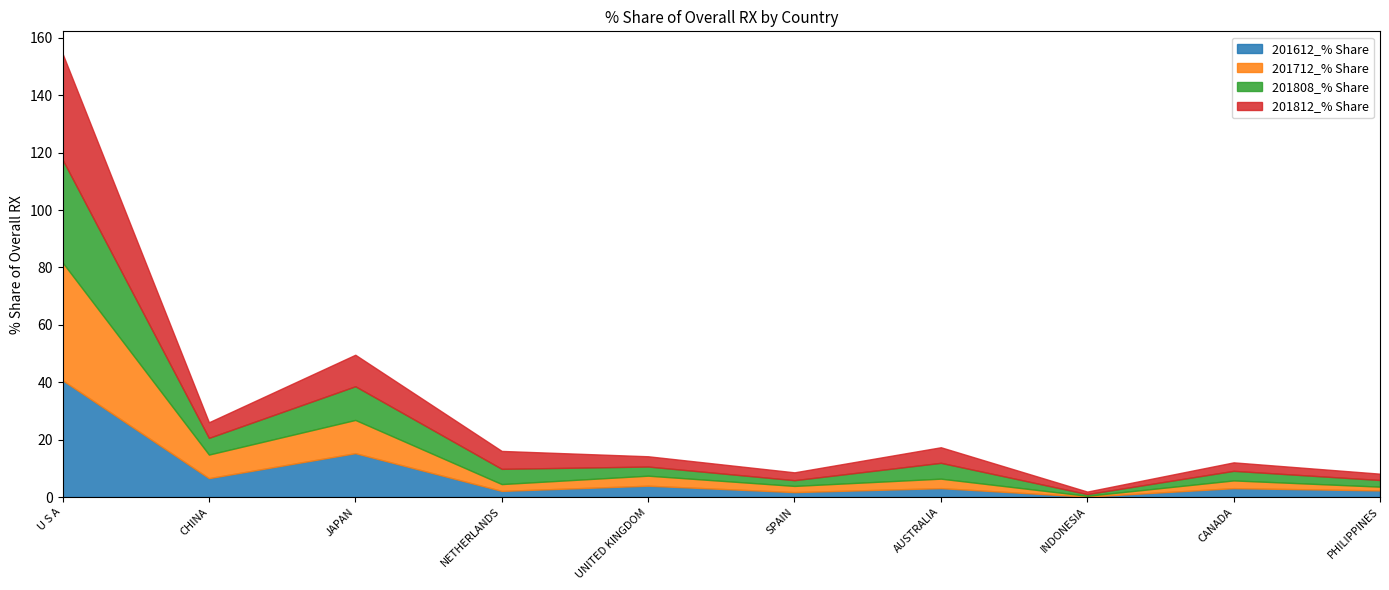

List the series in order of their peak value, highest first.

201712_% Share, 201612_% Share, 201812_% Share, 201808_% Share